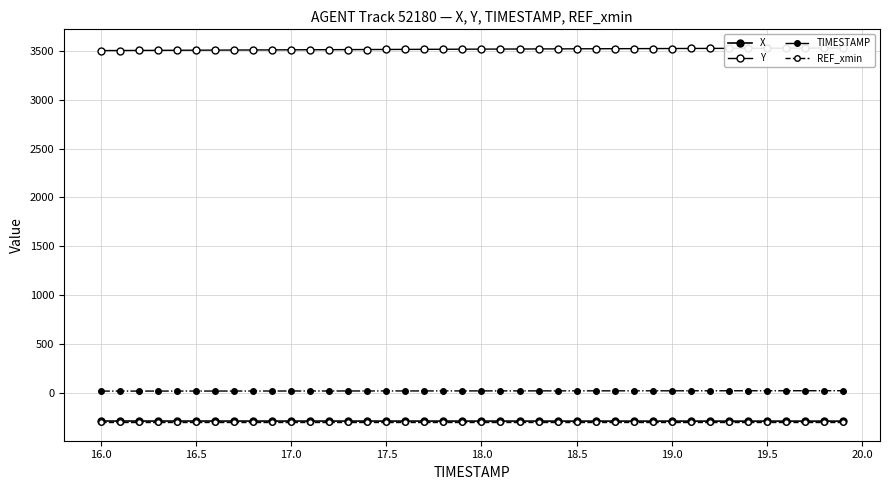

Is the value of REF_xmin at 16.0 greater than the value of X at 17?

No